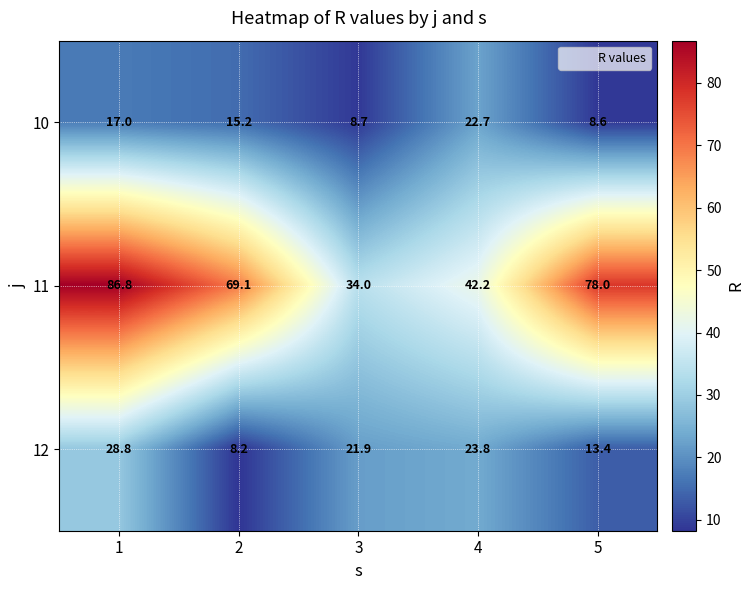

What is the difference between the 12 values at 3 and 4?

1.9